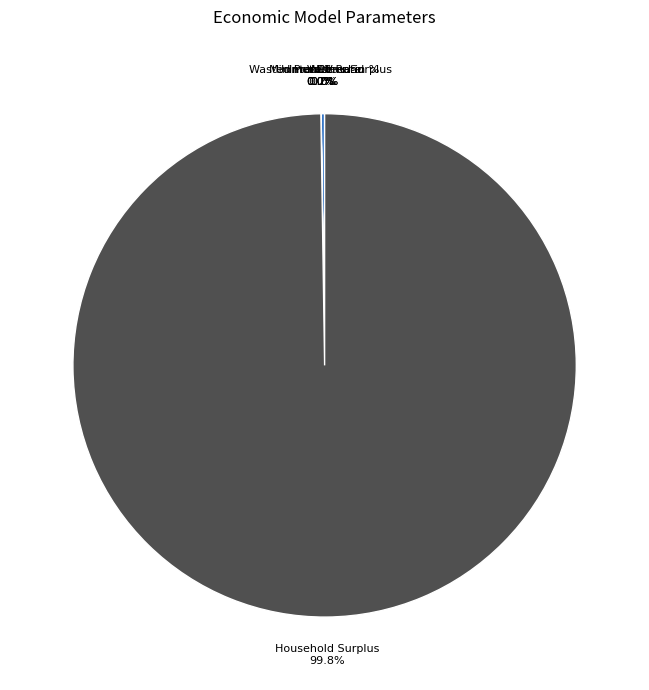

Is there a majority slice in this chart?

Yes